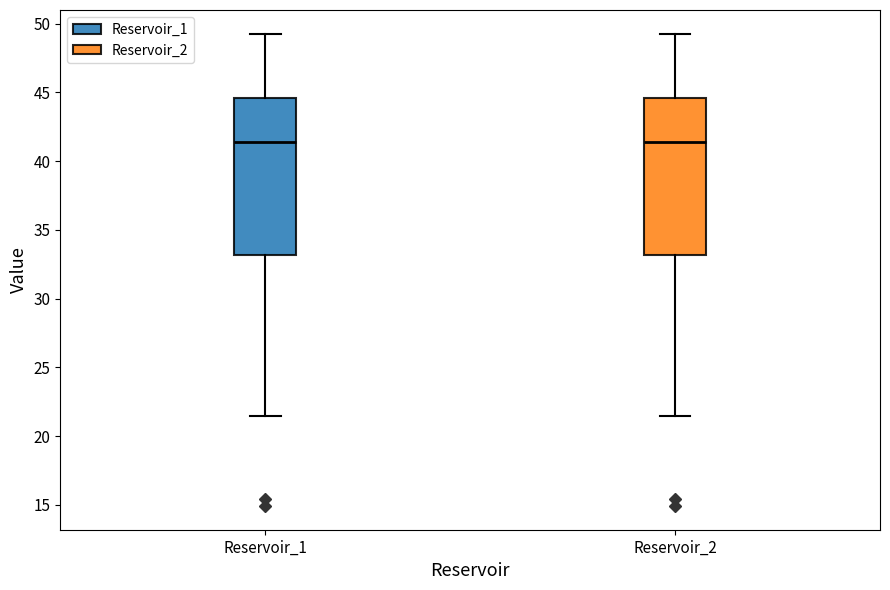

Reading left to right, transcribe this box plot: for each box, give where its median line is, the range the box spans, and where its two whiskers end, as read against the y-axis. The values are not printed on the chart, so give them approximately, as read against the axis.

Reservoir_1: median 41.5, box 33.0 to 44.5, whiskers 21.5 to 49.5
Reservoir_2: median 41.5, box 33.0 to 44.5, whiskers 21.5 to 49.5